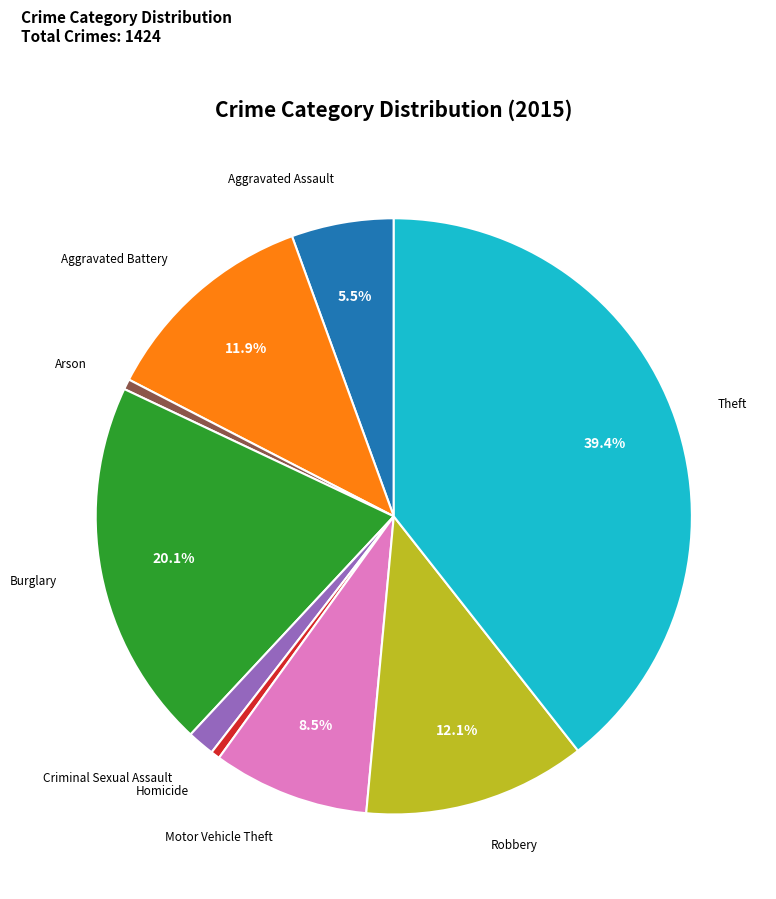

Count the number of slices in the pie.

9